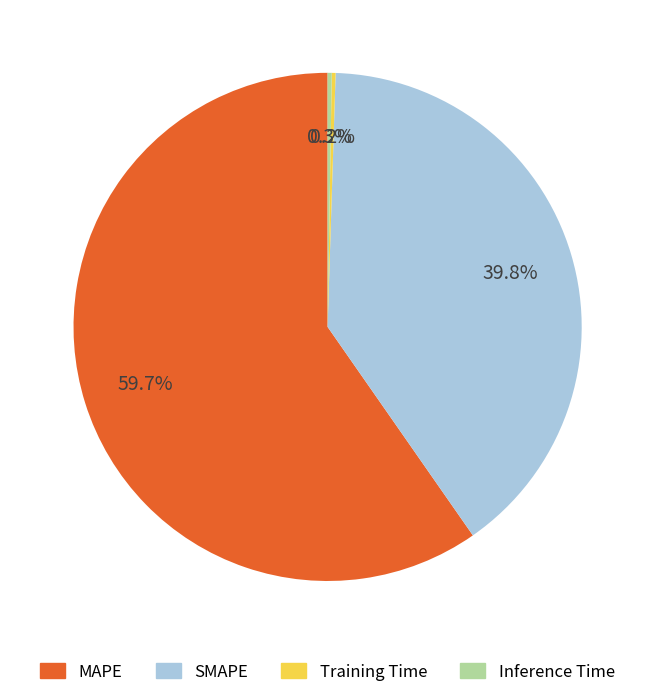

What is the largest slice in the pie chart?

MAPE